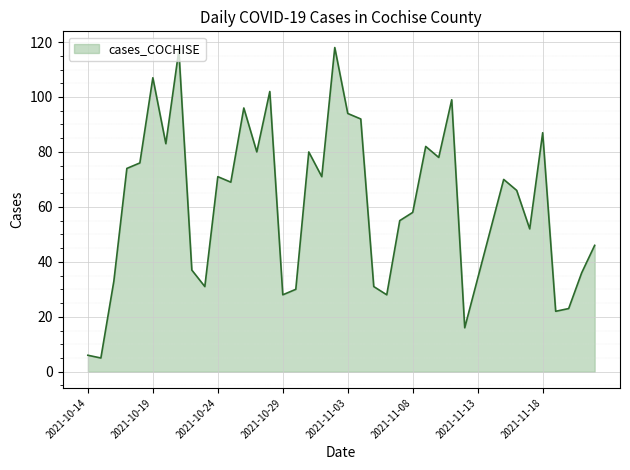

True or false: the data has more than 0 interior local peaks.

True